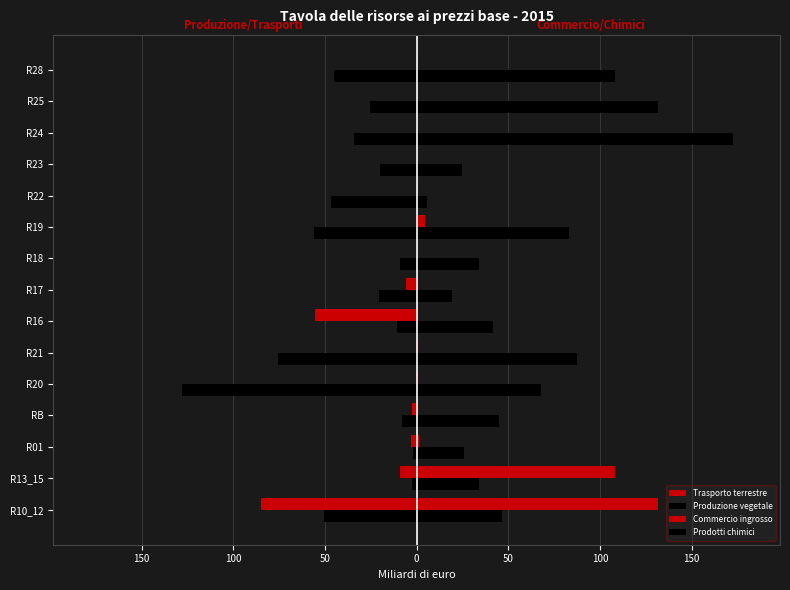

How many series are shown in this chart?

4